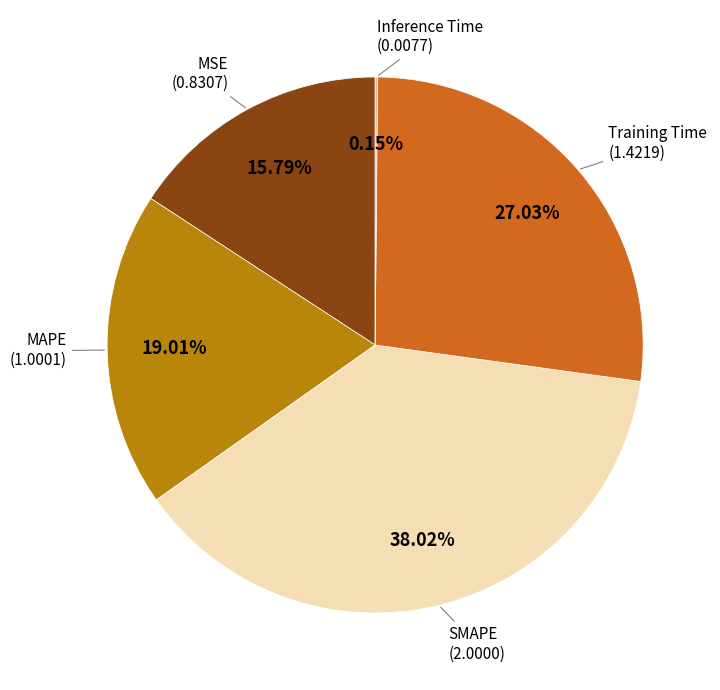

Does any single category account for the majority?

No